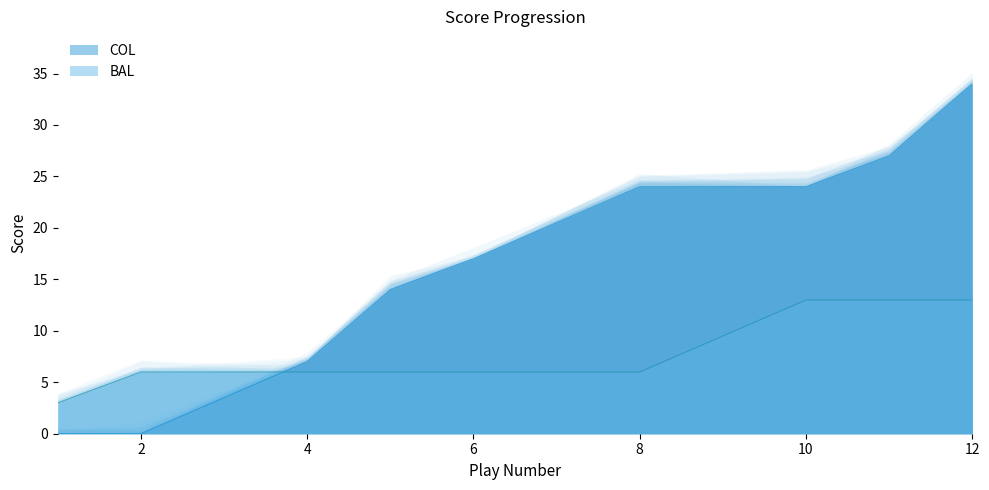

What is the spread (max minus min) of values at 12?

21